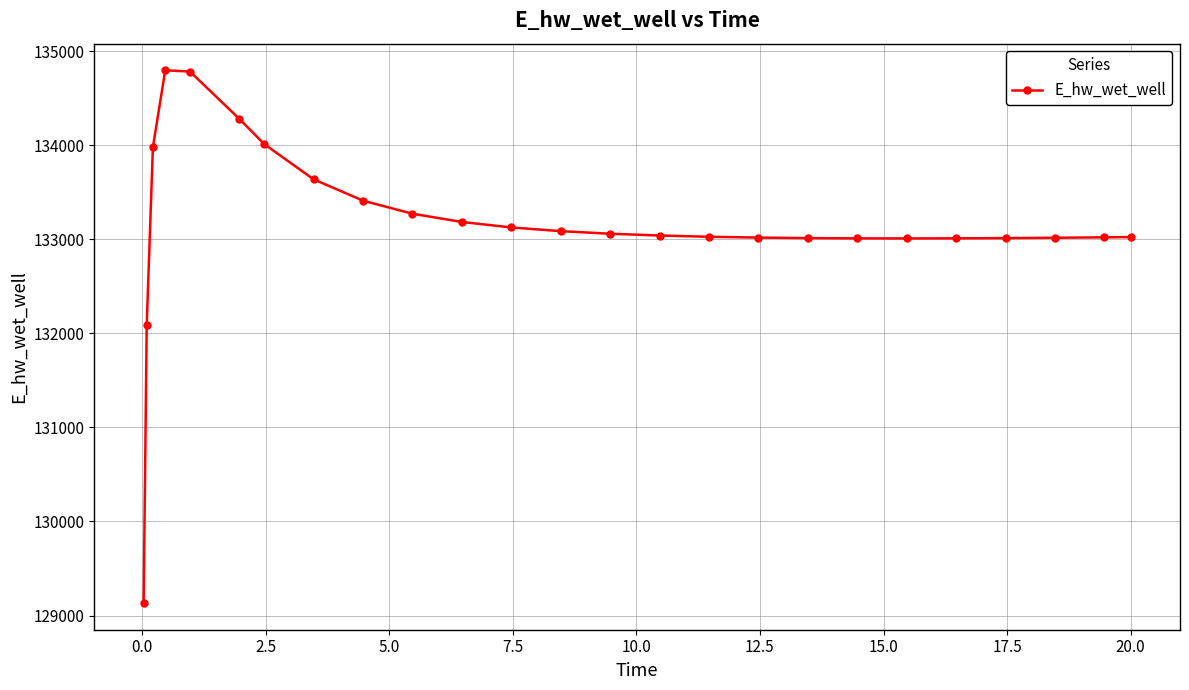

True or false: the data has more than 0 interior local peaks.

True